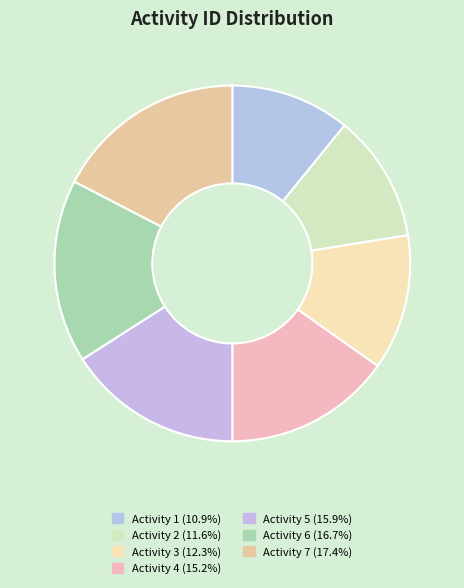

What is the largest slice in the pie chart?

7